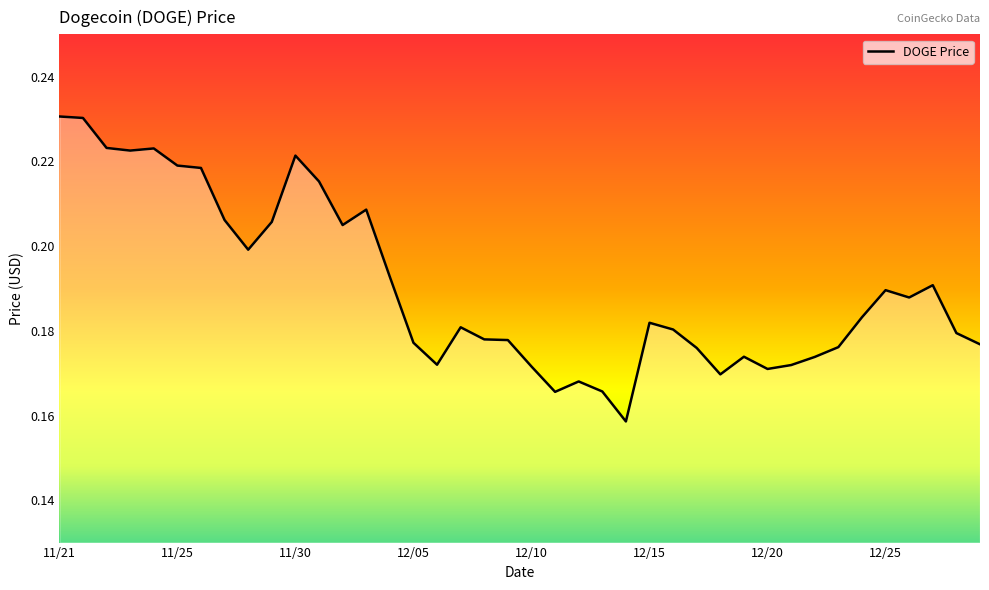

How many lines are shown in the chart?

1